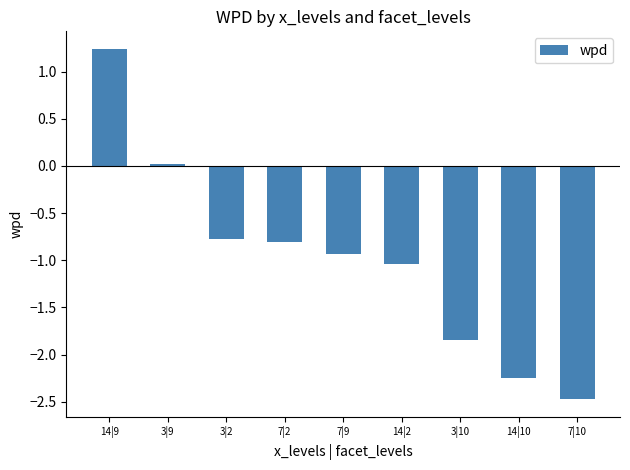

What is the smallest value displayed?

-2.5